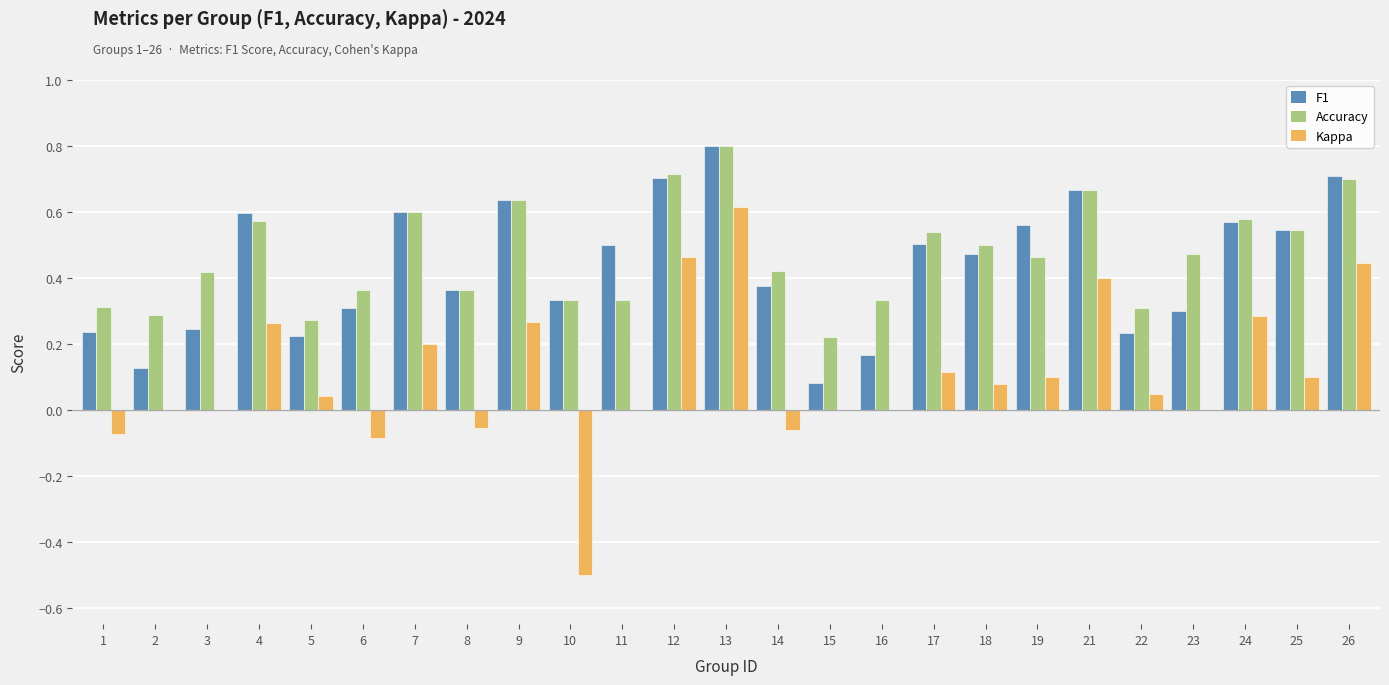

Which label corresponds to the largest value in the chart?

13